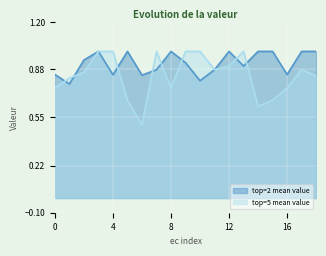

At which category is the sum across all series the highest?

3